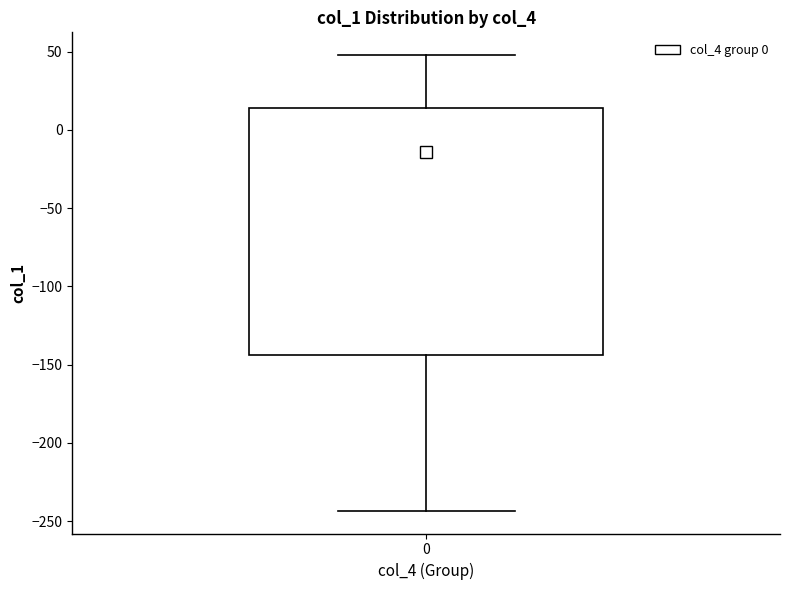

Where is the upper edge of the box at x = 0 on the y-axis? The values are not printed on the chart, so give them approximately, as read against the axis.

15